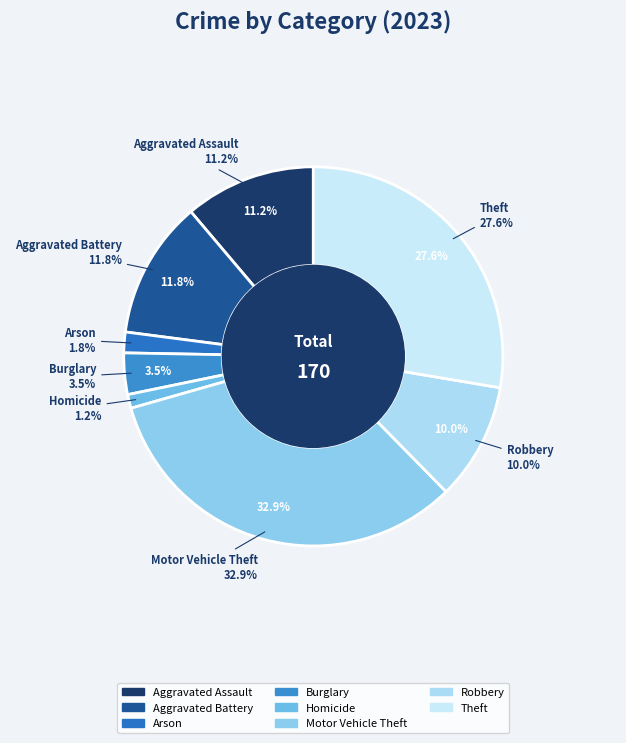

True or false: Homicide accounts for 11% of the total.

False